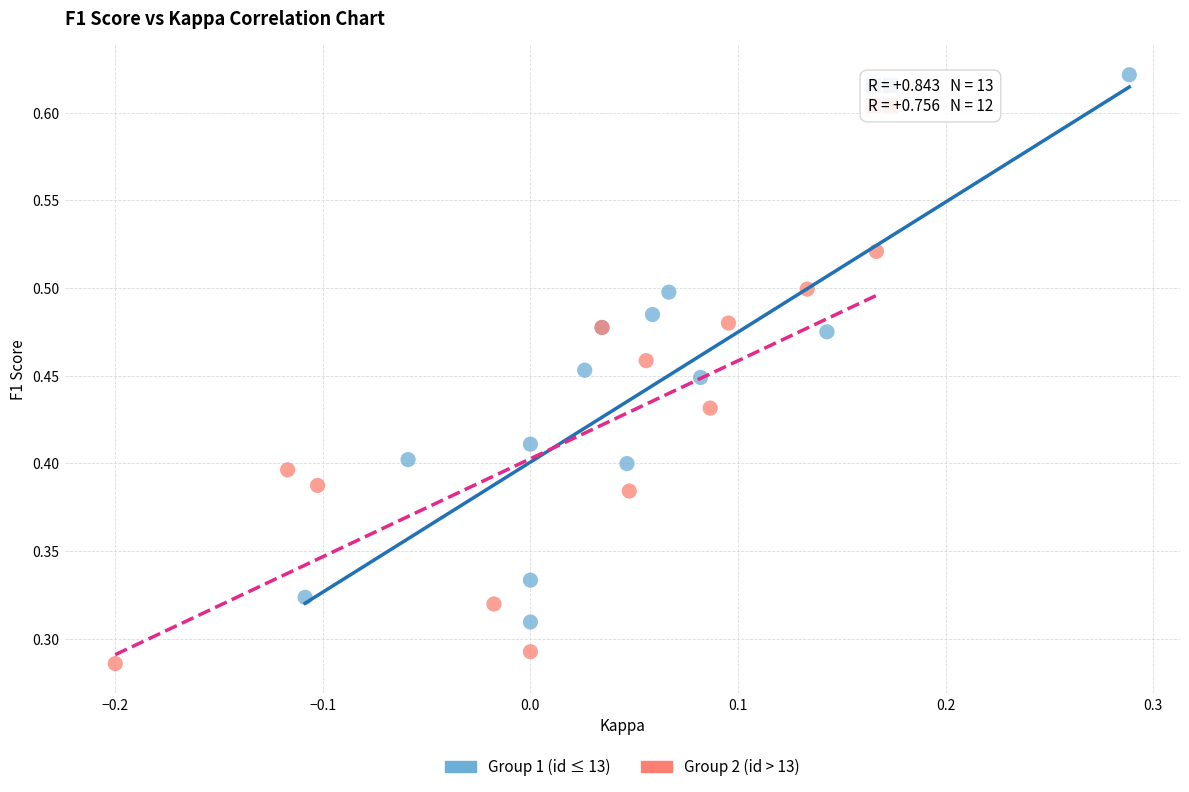

Which series contains the lowest Y value?

Group 2 (id > 13)